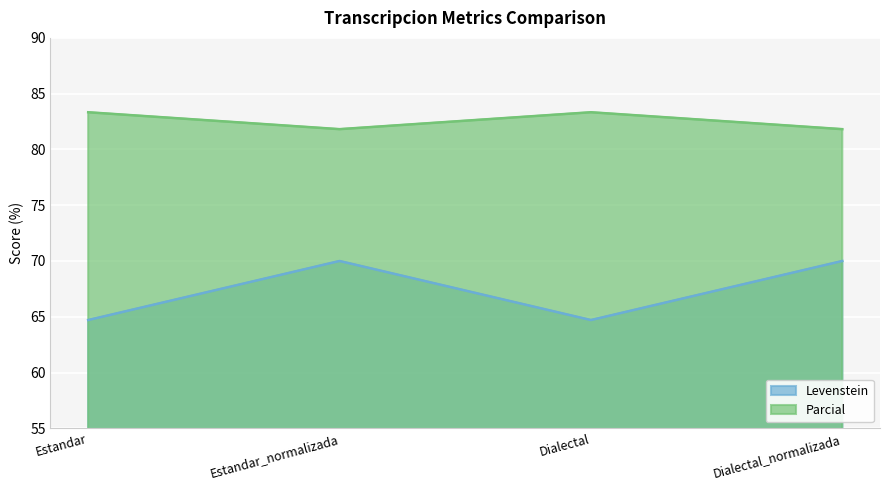

What is the label of the 1st point from the left?

Estandar